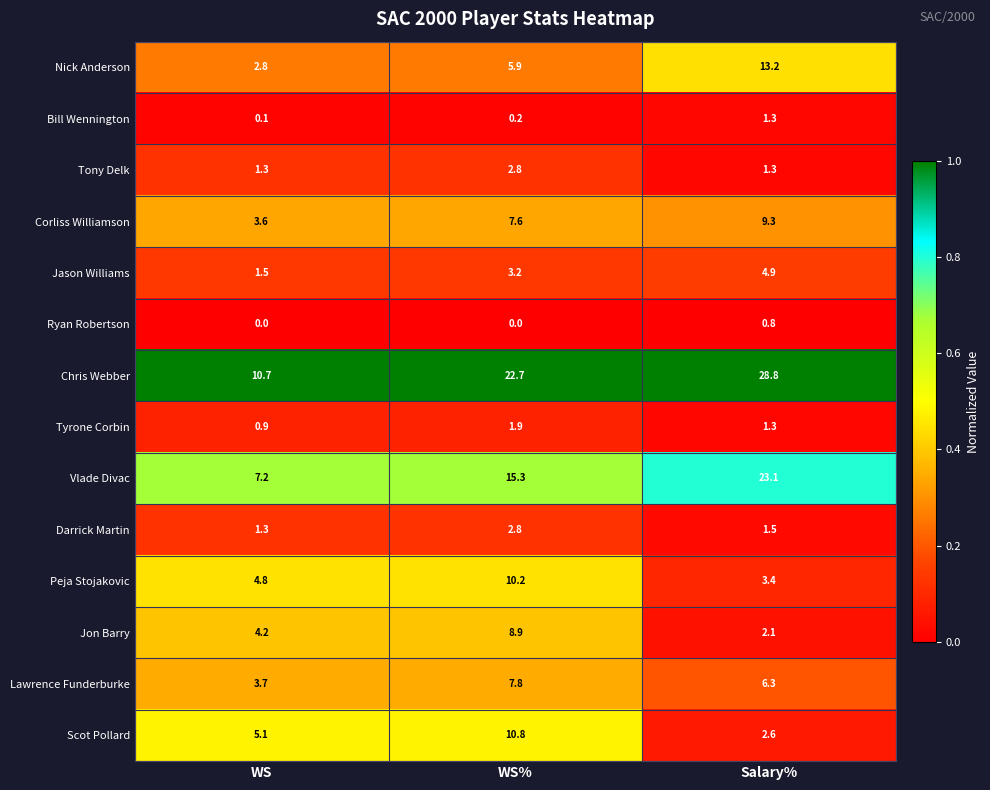

Which series has the largest range (max minus min)?

Chris Webber